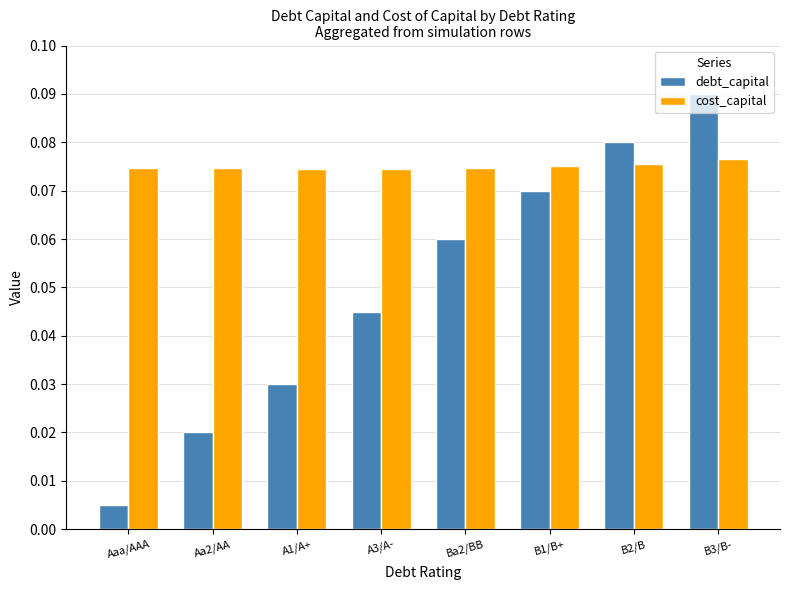

At how many categories does at least one series exceed 0?

8